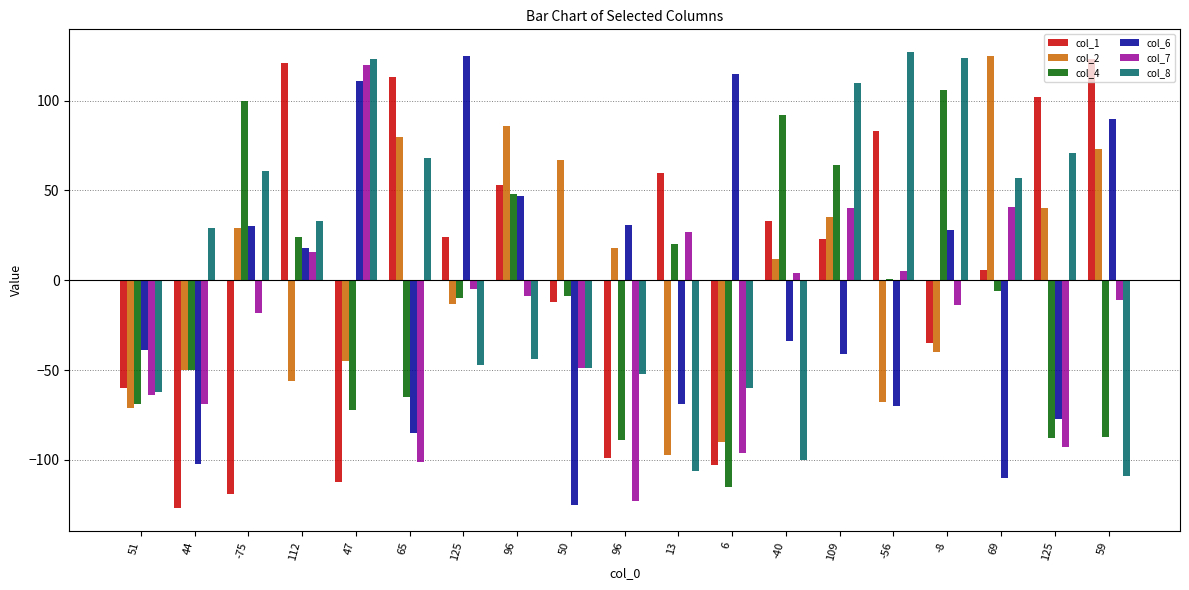

Reading right to left, list all the values displayed in this chart.

col_1: 59=123	125=102	69=6	-8=-35	-56=83	109=23	-40=33	6=-103	13=60	96=-99	50=-12	96=53	125=24	65=113	47=-112	112=121	-75=-119	44=-127	51=-60
col_2: 59=73	125=40	69=125	-8=-40	-56=-68	109=35	-40=12	6=-90	13=-97	96=18	50=67	96=86	125=-13	65=80	47=-45	112=-56	-75=29	44=-50	51=-71
col_4: 59=-87	125=-88	69=-6	-8=106	-56=1	109=64	-40=92	6=-115	13=20	96=-89	50=-9	96=48	125=-10	65=-65	47=-72	112=24	-75=100	44=-50	51=-69
col_6: 59=90	125=-77	69=-110	-8=28	-56=-70	109=-41	-40=-34	6=115	13=-69	96=31	50=-125	96=47	125=125	65=-85	47=111	112=18	-75=30	44=-102	51=-39
col_7: 59=-11	125=-93	69=41	-8=-14	-56=5	109=40	-40=4	6=-96	13=27	96=-123	50=-49	96=-9	125=-5	65=-101	47=120	112=16	-75=-18	44=-69	51=-64
col_8: 59=-109	125=71	69=57	-8=124	-56=127	109=110	-40=-100	6=-60	13=-106	96=-52	50=-49	96=-44	125=-47	65=68	47=123	112=33	-75=61	44=29	51=-62